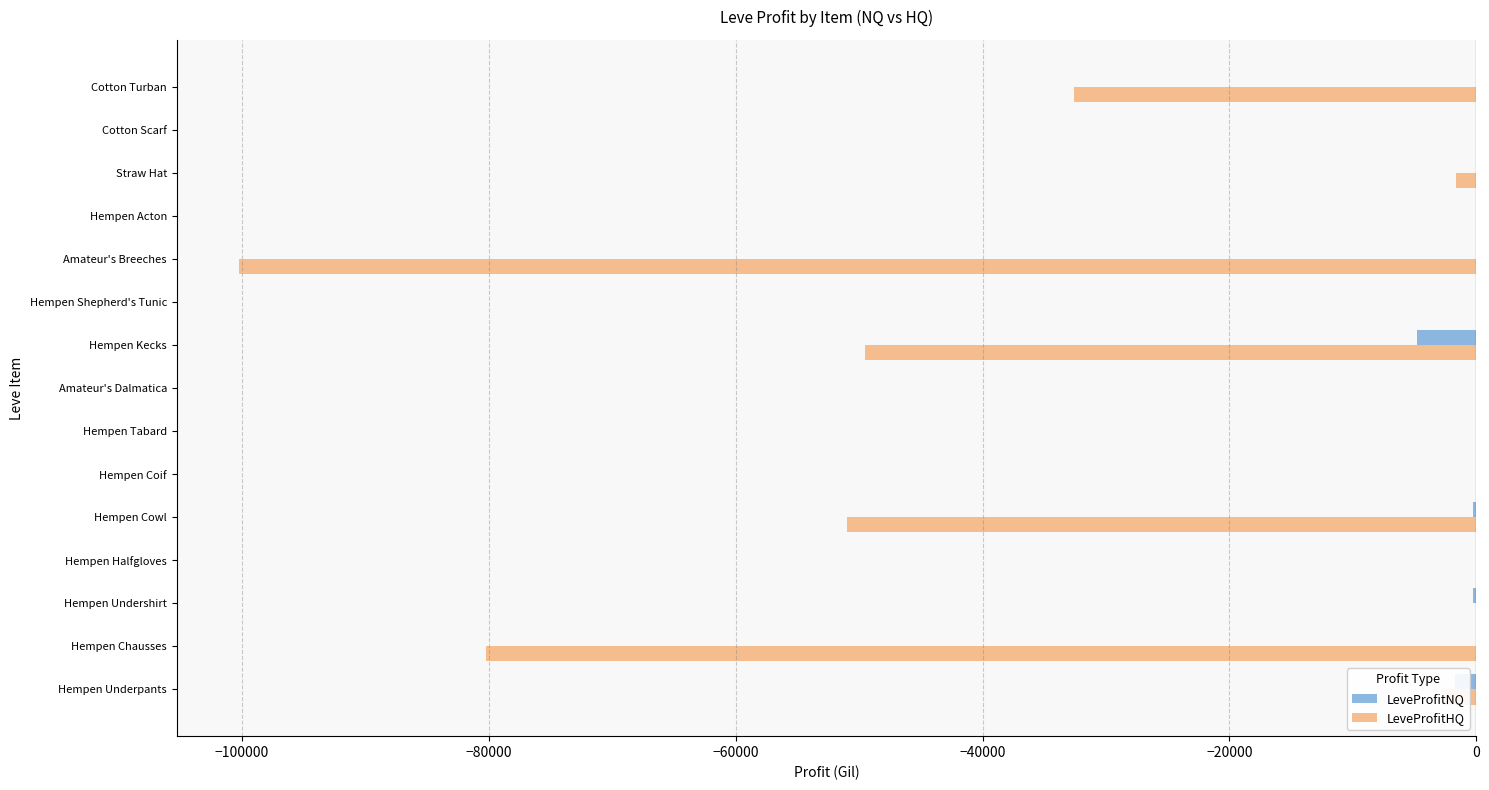

Which series has the largest total across all categories?

LeveProfitNQ